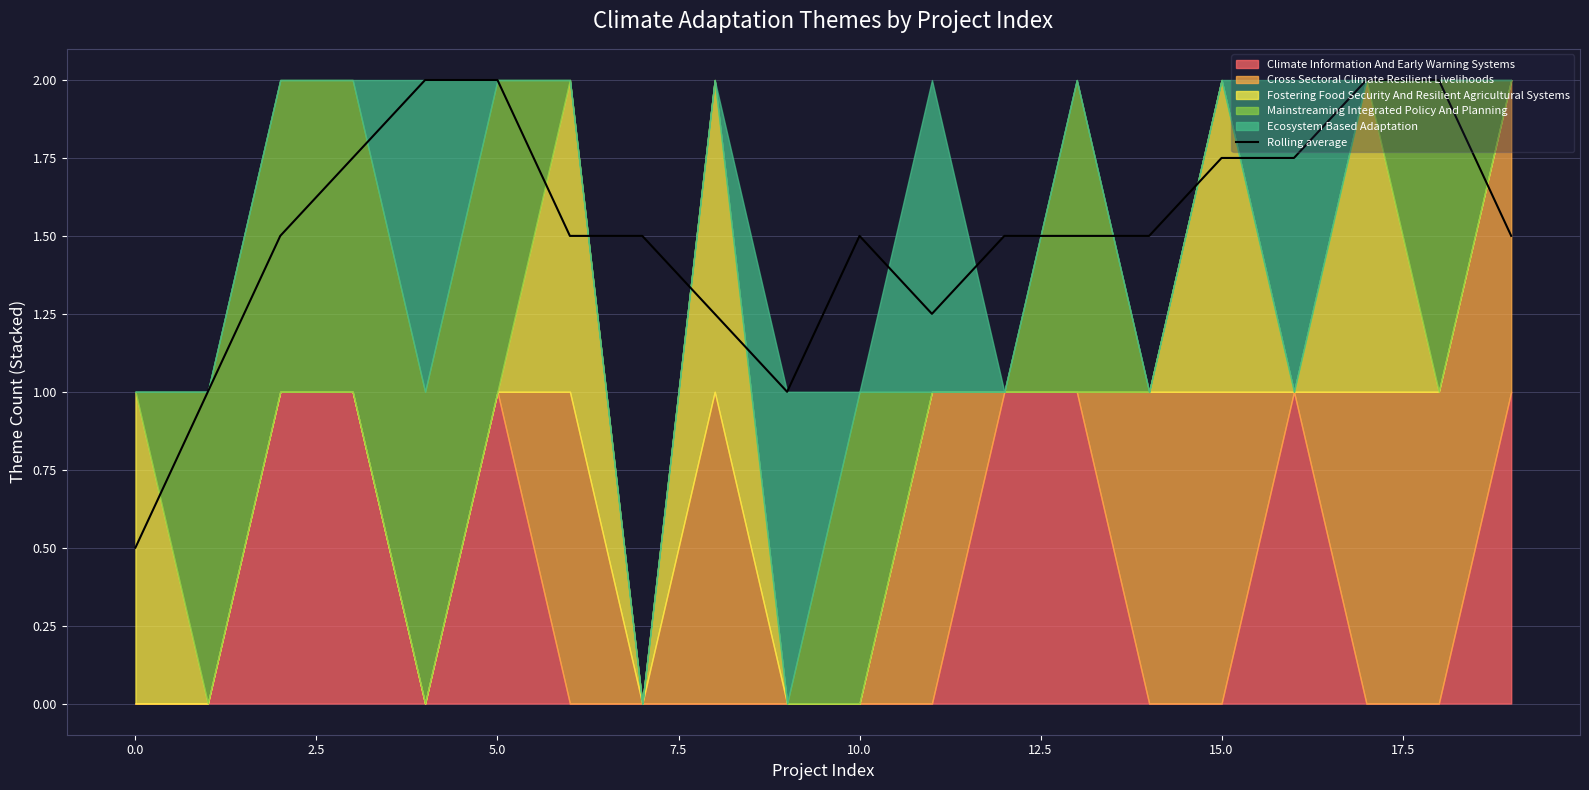

What is the label of the 19th point from the left?

18